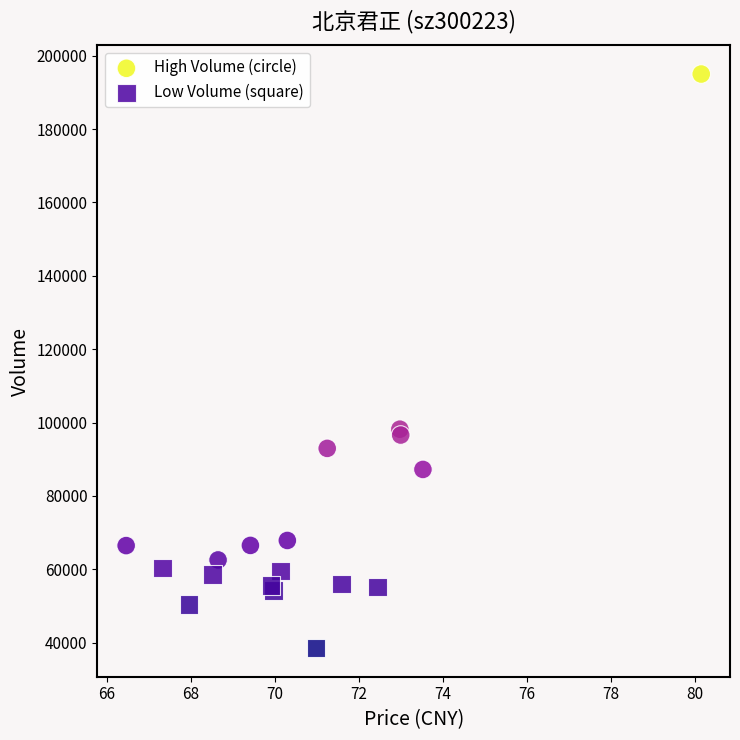

Which series contains the lowest Y value?

Low Volume (square)